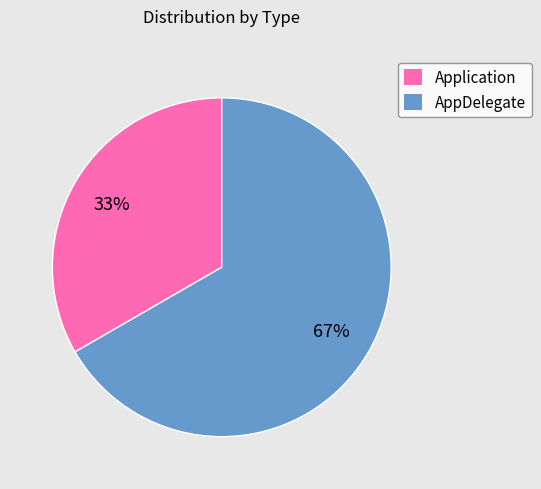

The AppDelegate slice represents 67% of the pie. True or false?

True